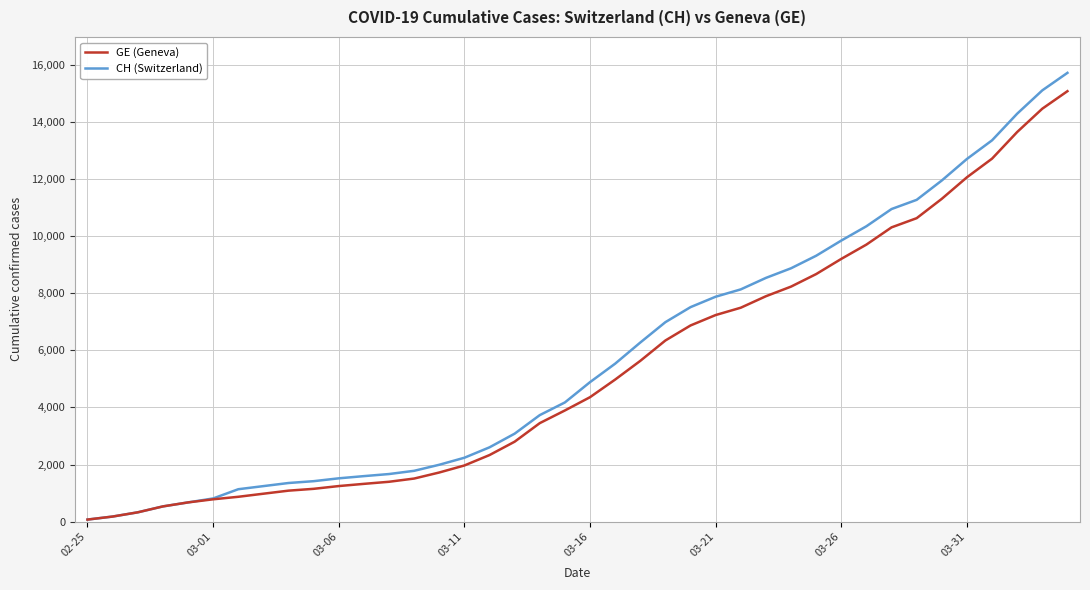

What is the greatest value displayed?

15719